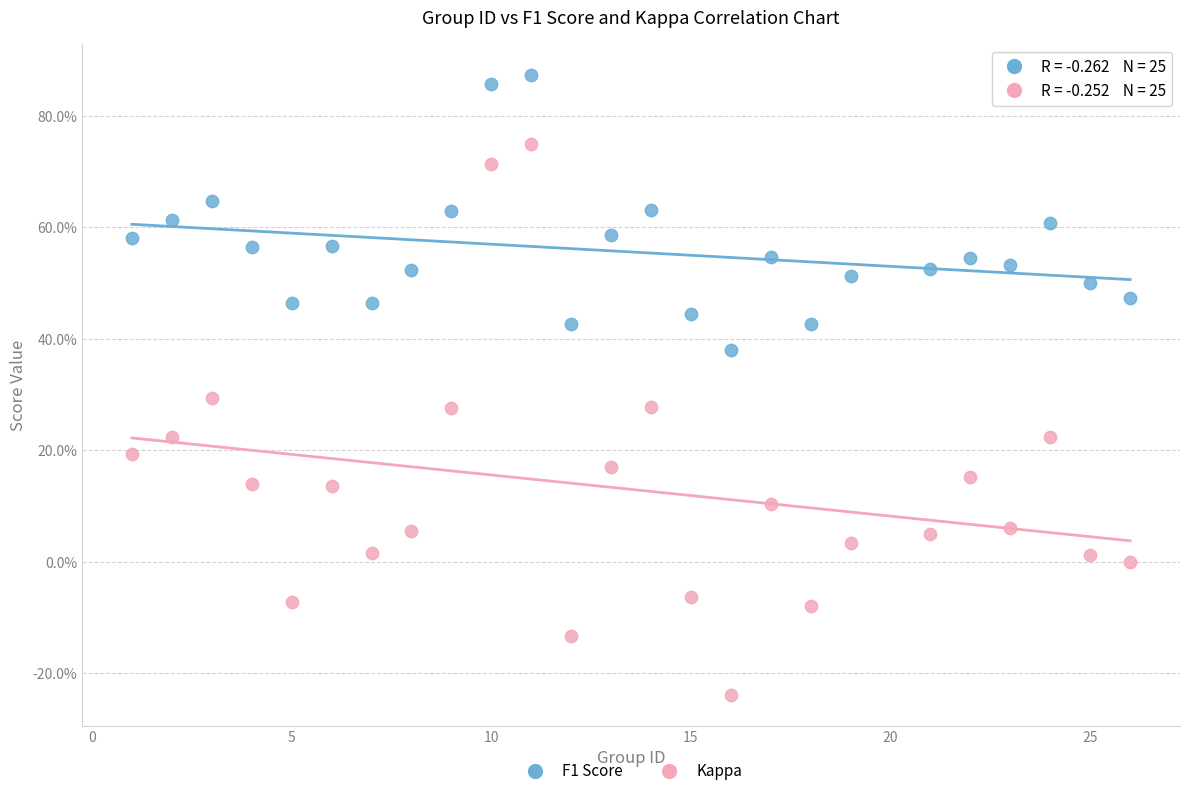

Which series reaches the minimum Y coordinate?

Kappa